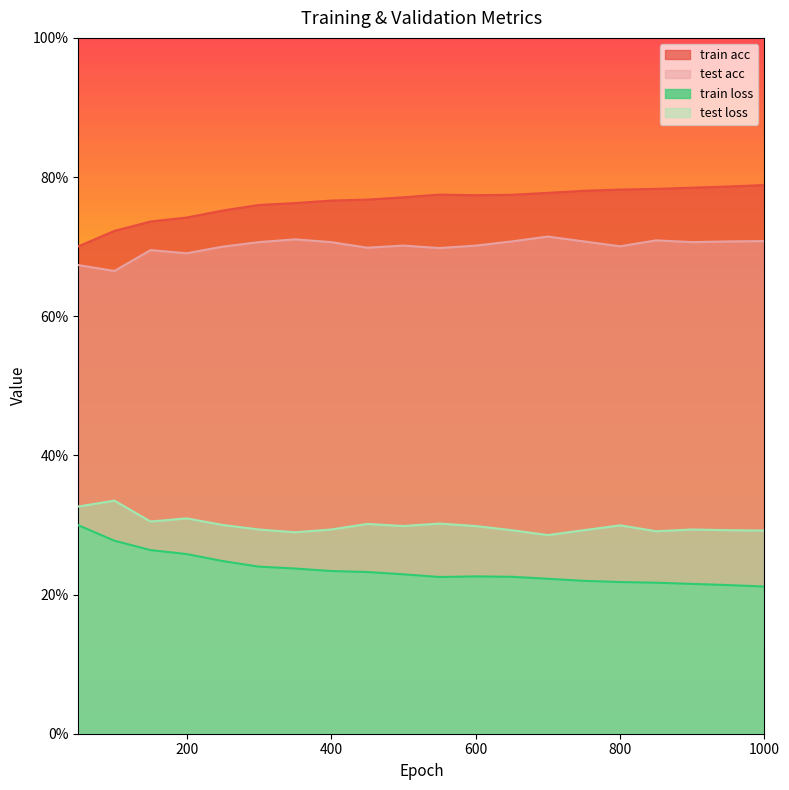

How many distinct data groups are displayed?

4